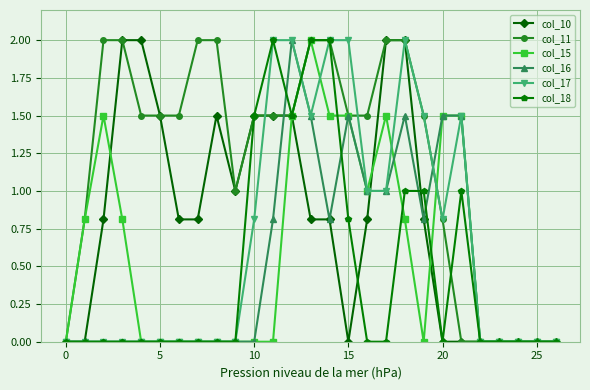

What is the value of the col_10 point at the 3rd from the left?

0.8